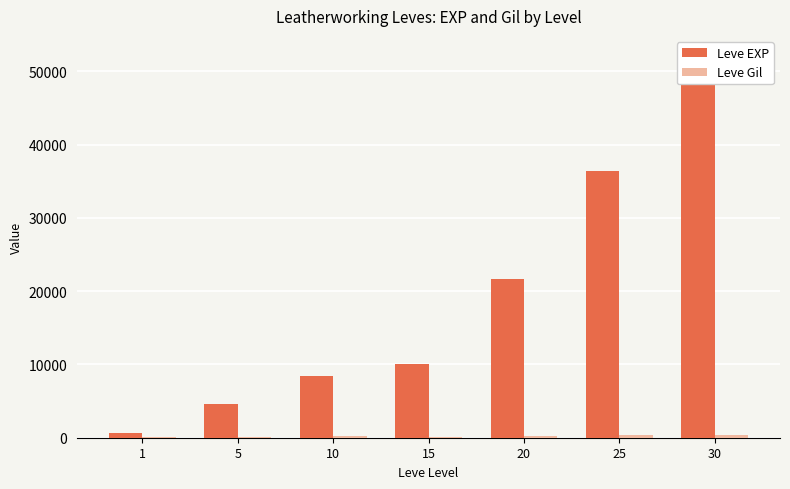

The Leve EXP series shows 630 at 1. True or false?

True